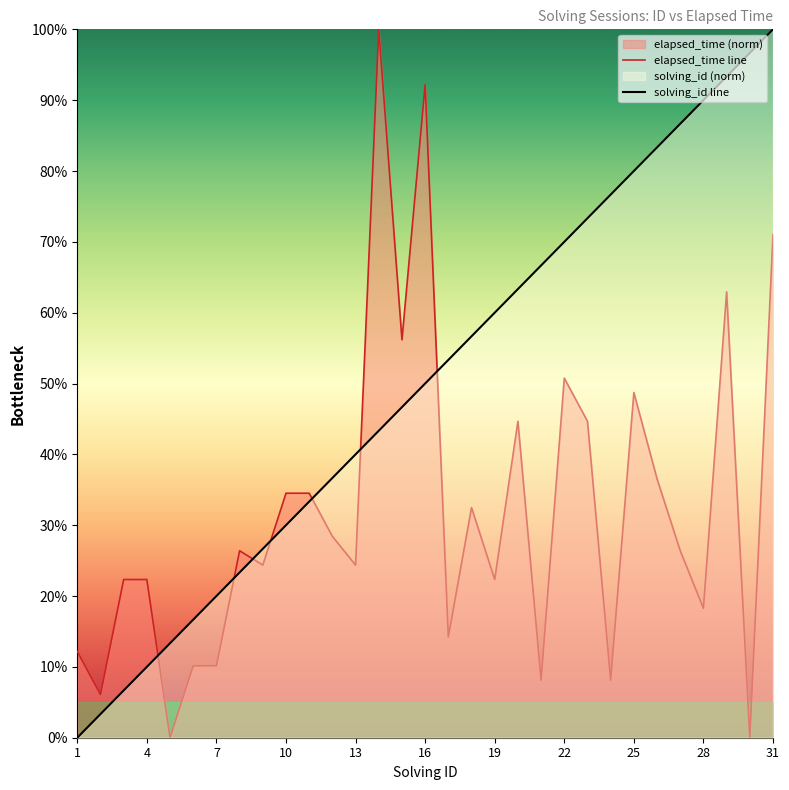

What is the sum of all elapsed_time line values?

993.5